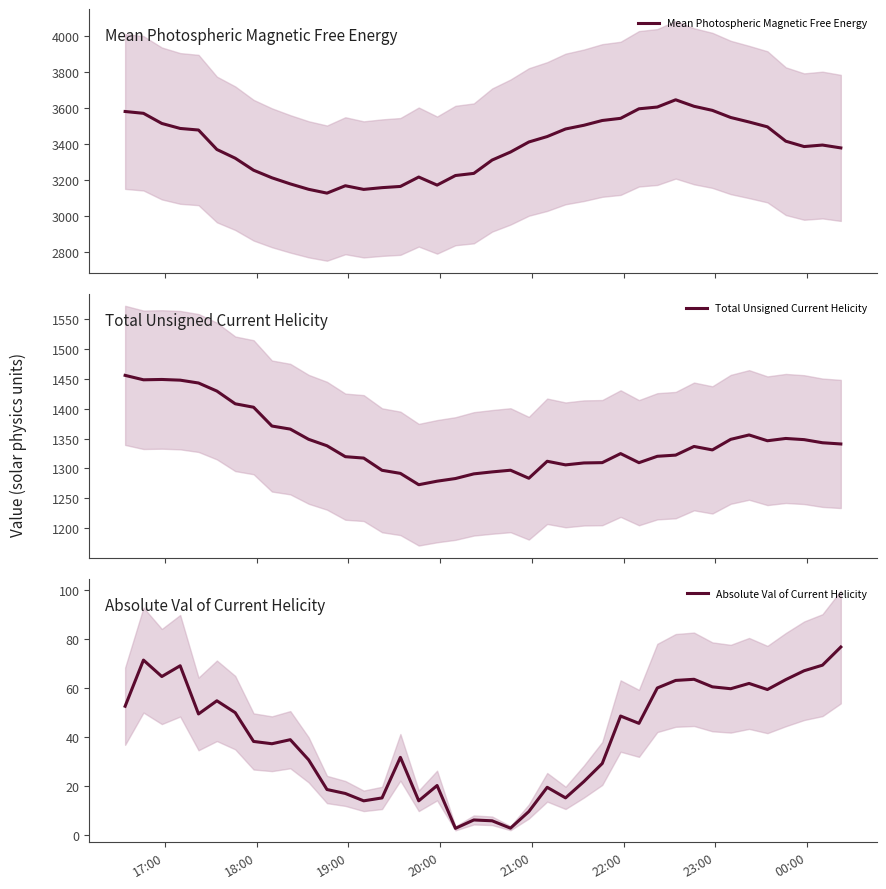

What is the highest value of the Total Unsigned Current Helicity series?

1455.9